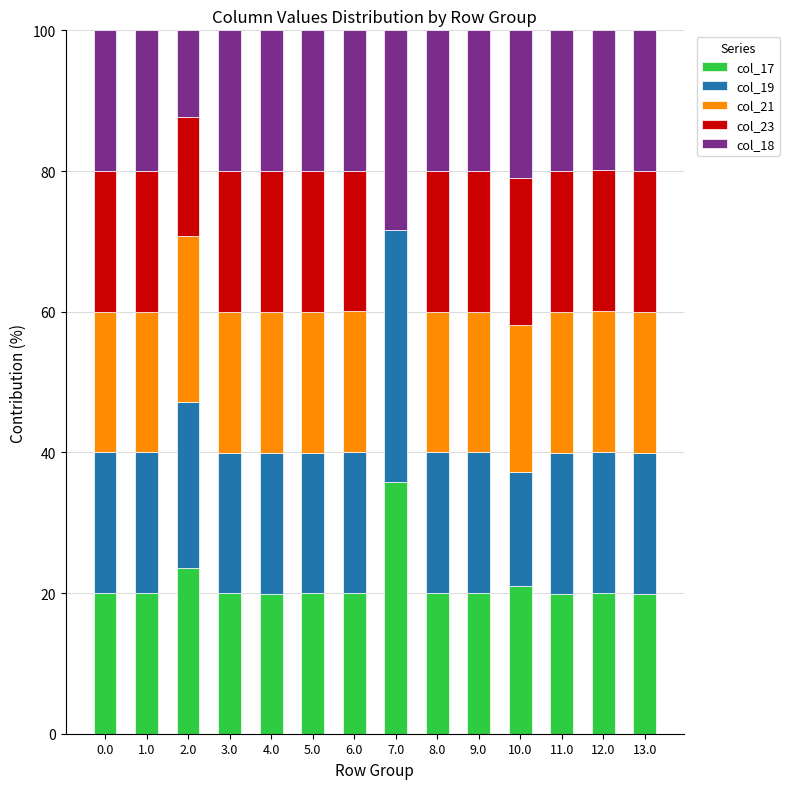

The col_17 series shows 23.6 at 2.0. True or false?

True